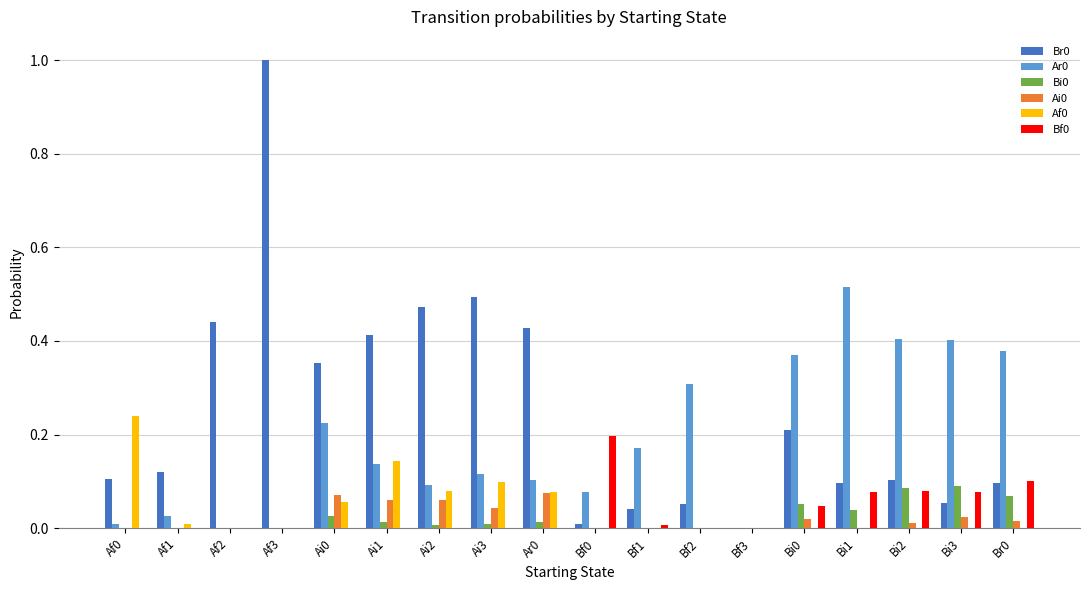

Is it true that Ar0 equals 0.9 at Bi1?

False